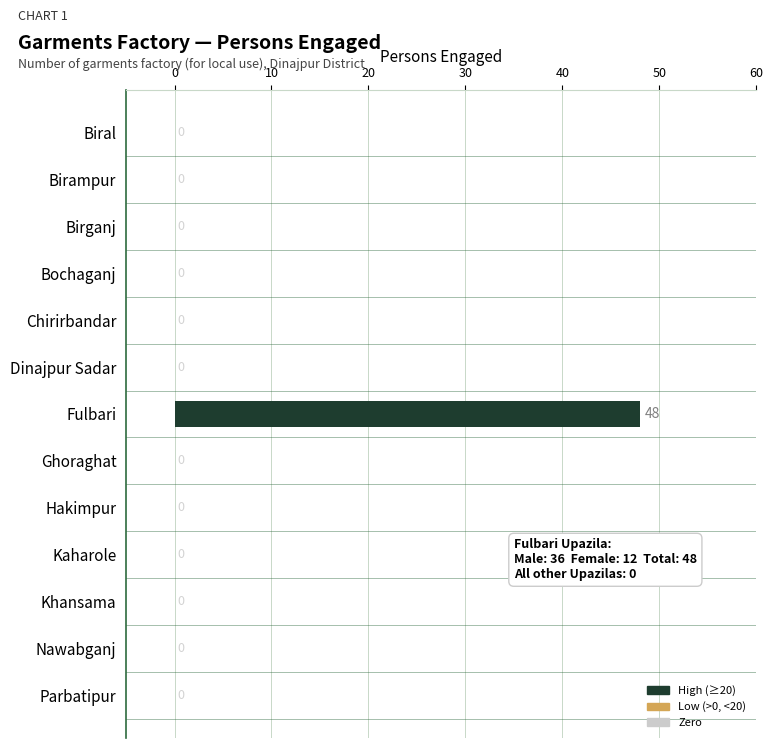

What is the change in value from Chirirbandar to Fulbari?

+48